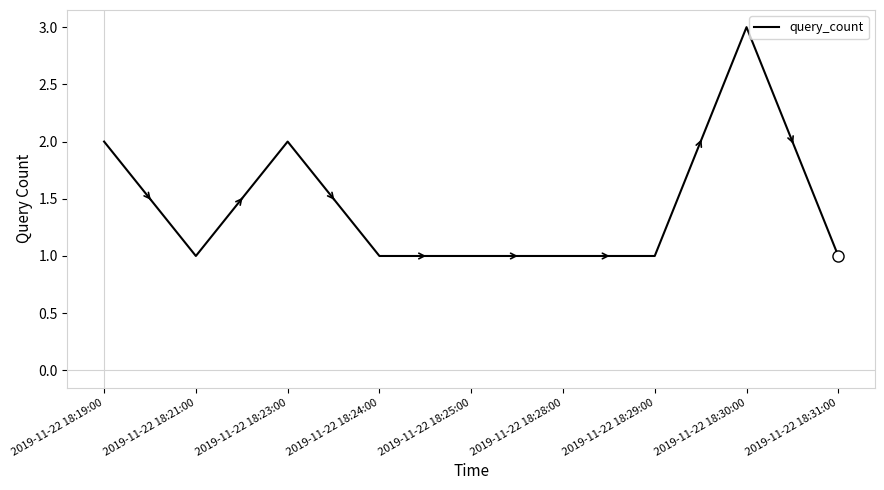

What is the approximate value at 2019-11-22 18:30:00?

3